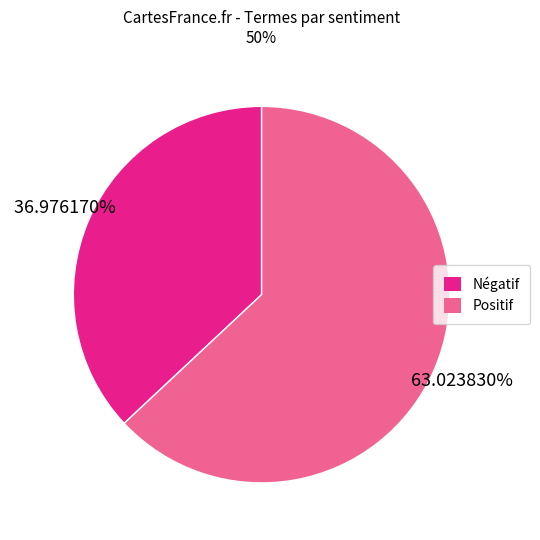

Does any single category account for the majority?

Yes